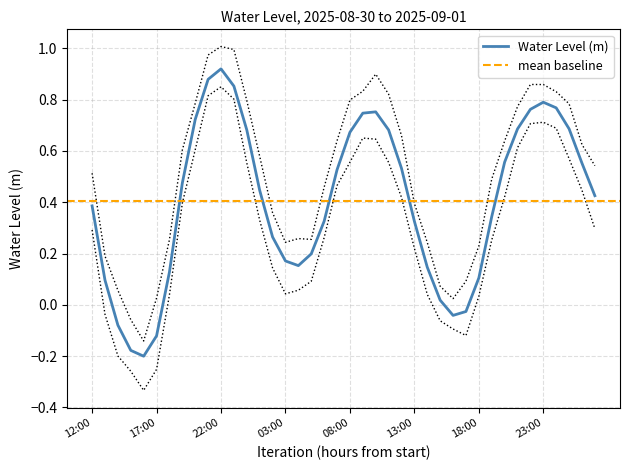

The value of Water Level (m) at 22:00 is 1.4. True or false?

False